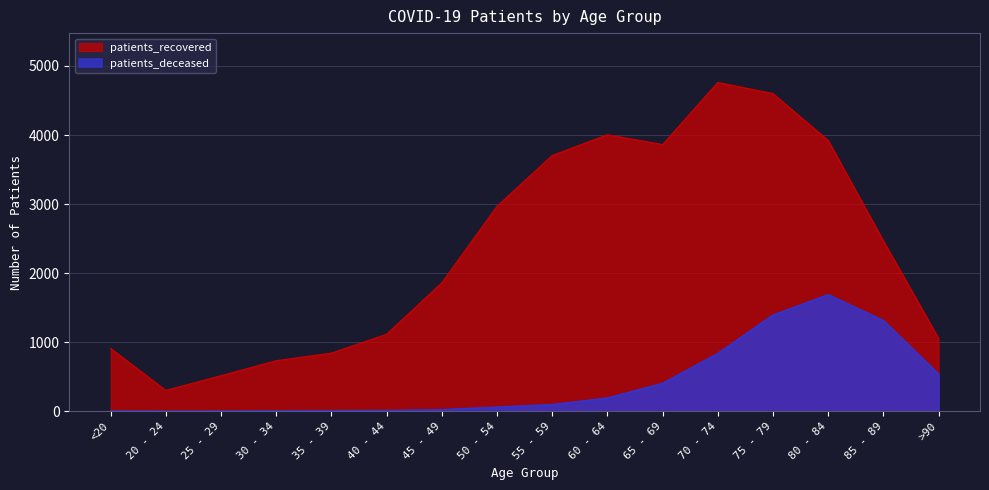

What is the average value of the patients_recovered series?

2351